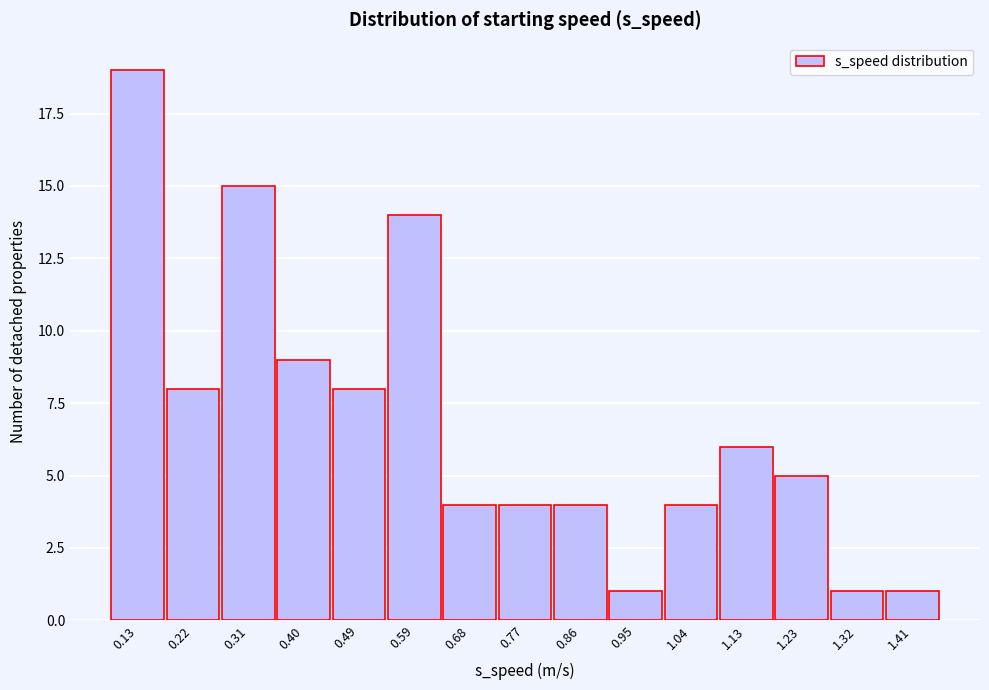

Reading left to right, extract all data points from this chart.

0.13=19	0.22=8	0.31=15	0.40=9	0.49=8	0.59=14	0.68=4	0.77=4	0.86=4	0.95=1	1.04=4	1.13=6	1.23=5	1.32=1	1.41=1